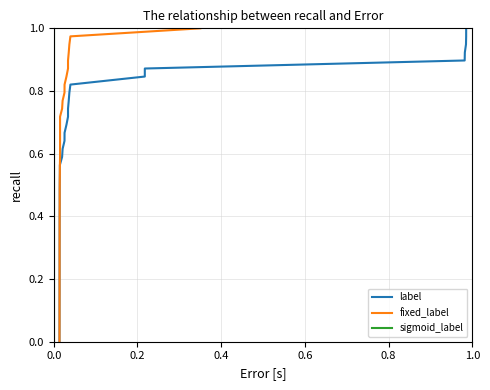

What is the difference between the second highest and minimum values in the sigmoid_label series?

1.0